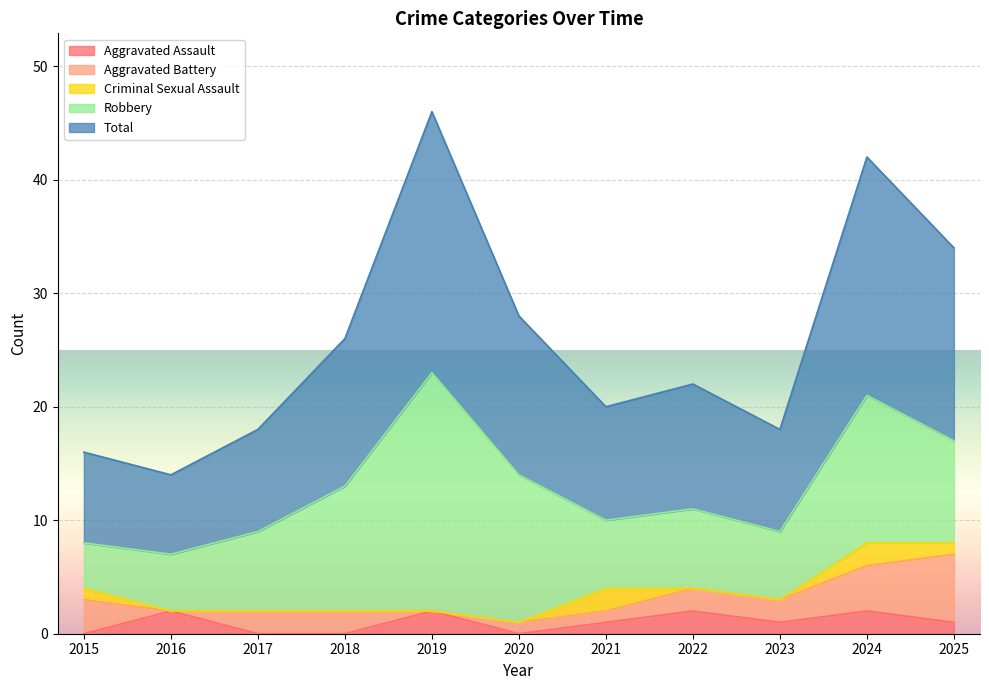

Rank the series by their maximum value, from lowest to highest.

Aggravated Assault, Criminal Sexual Assault, Aggravated Battery, Robbery, Total